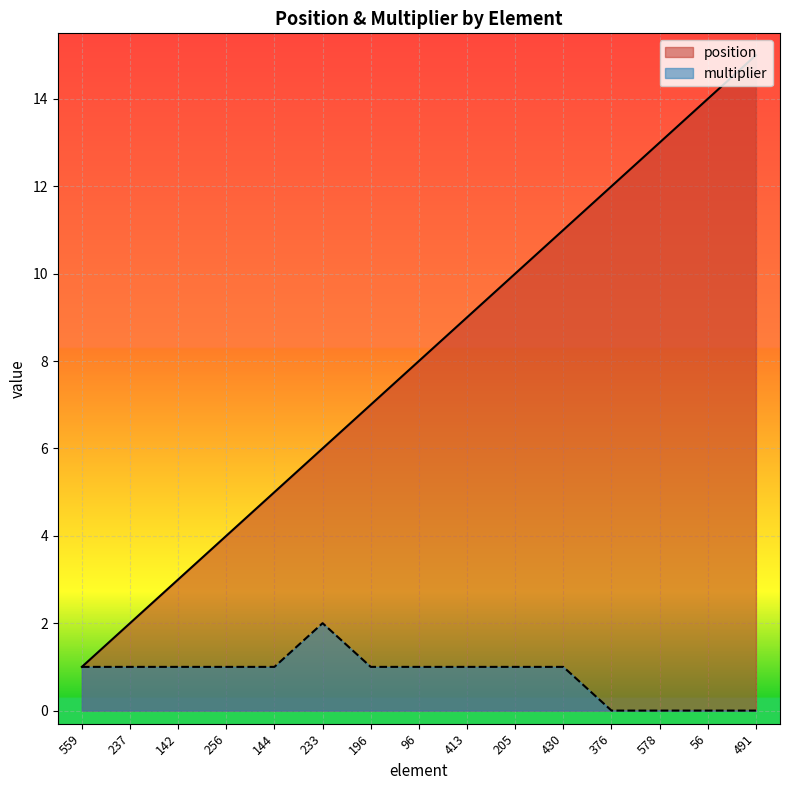

Where does the position series first go above 8?

413